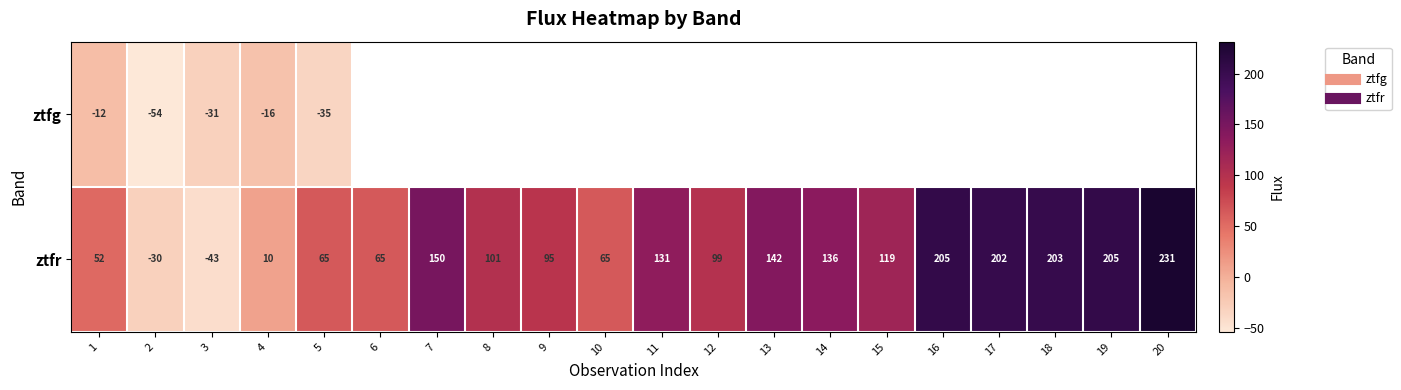

What is the minimum value shown in the chart?

-53.6